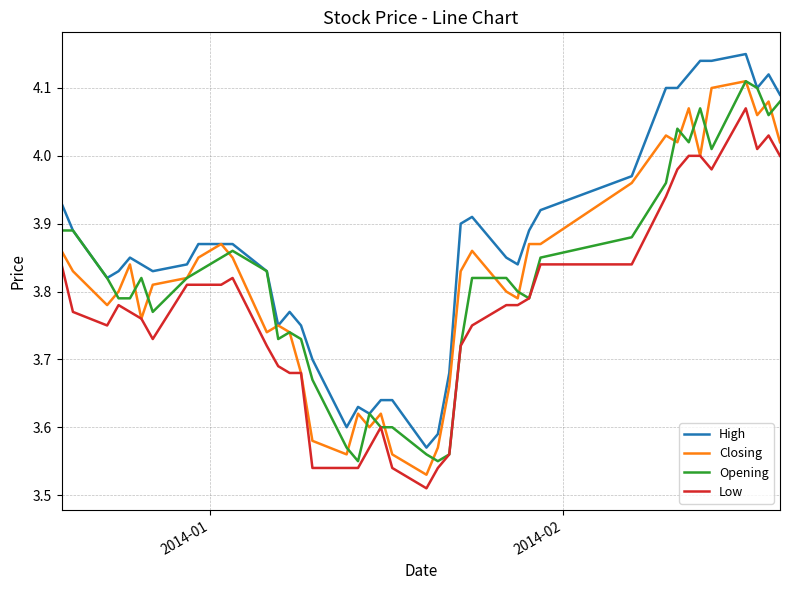

True or false: High and Low intersect in this chart.

False